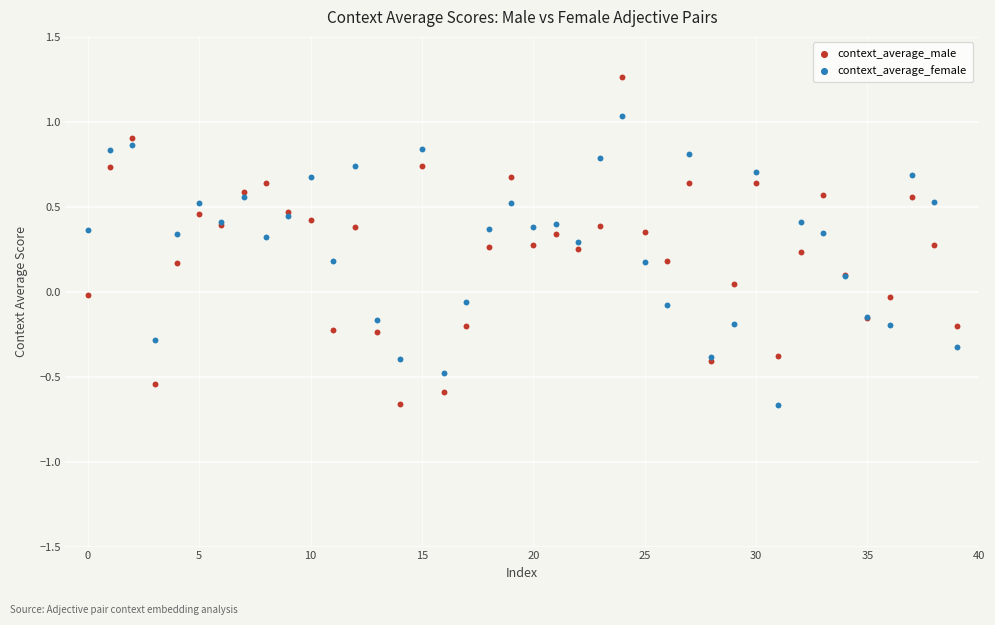

Which series has the largest Y range (max minus min)?

context_average_male